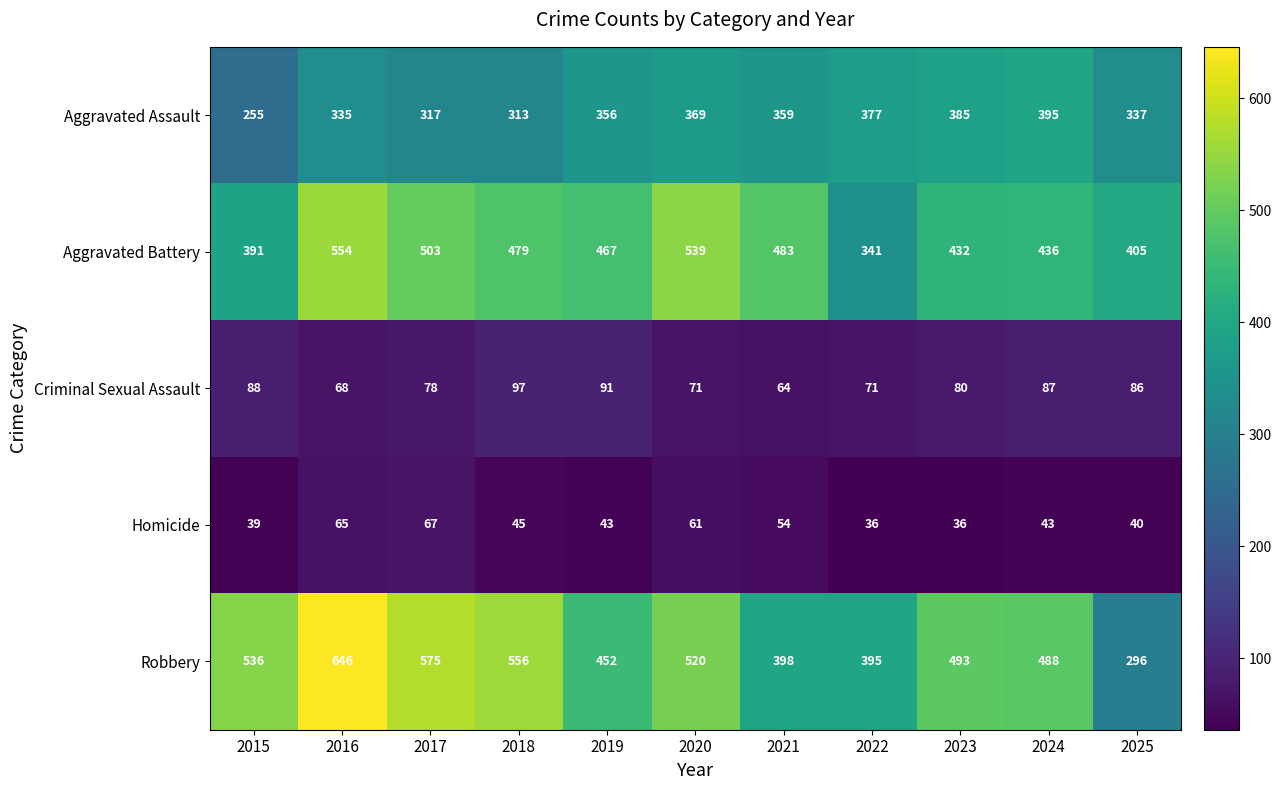

What is the maximum value shown in the chart?

646